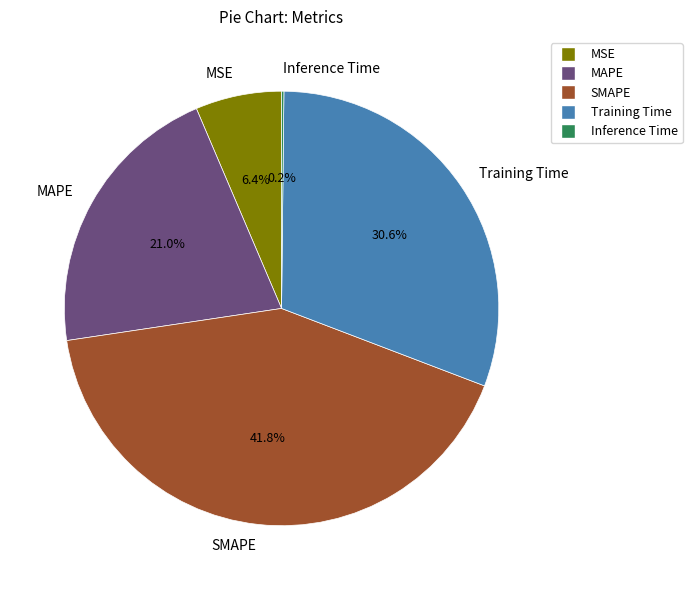

Is SMAPE the majority of the pie?

No